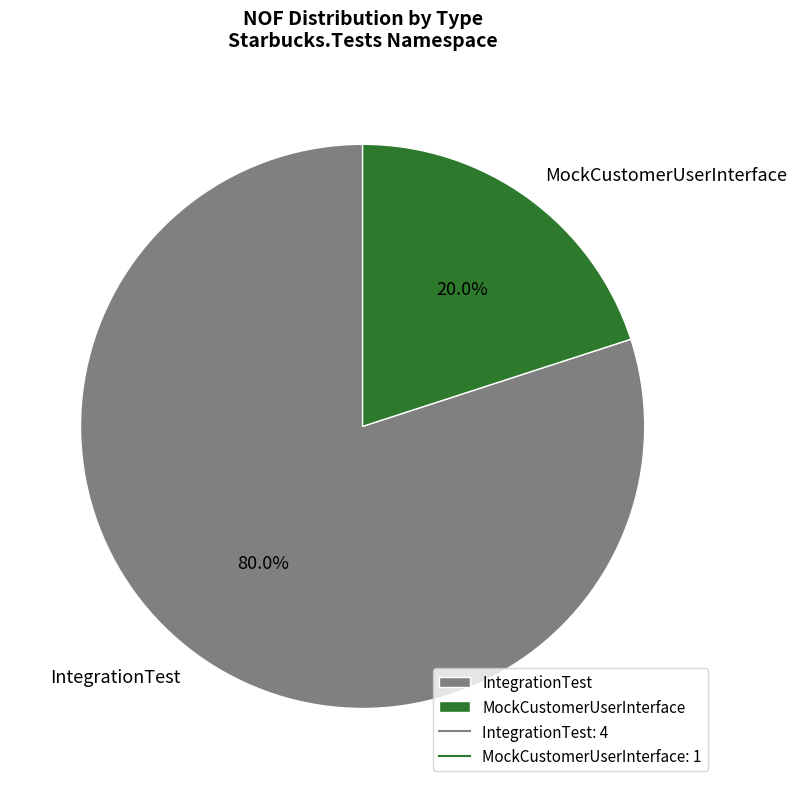

Which has a higher value, IntegrationTest or MockCustomerUserInterface?

IntegrationTest